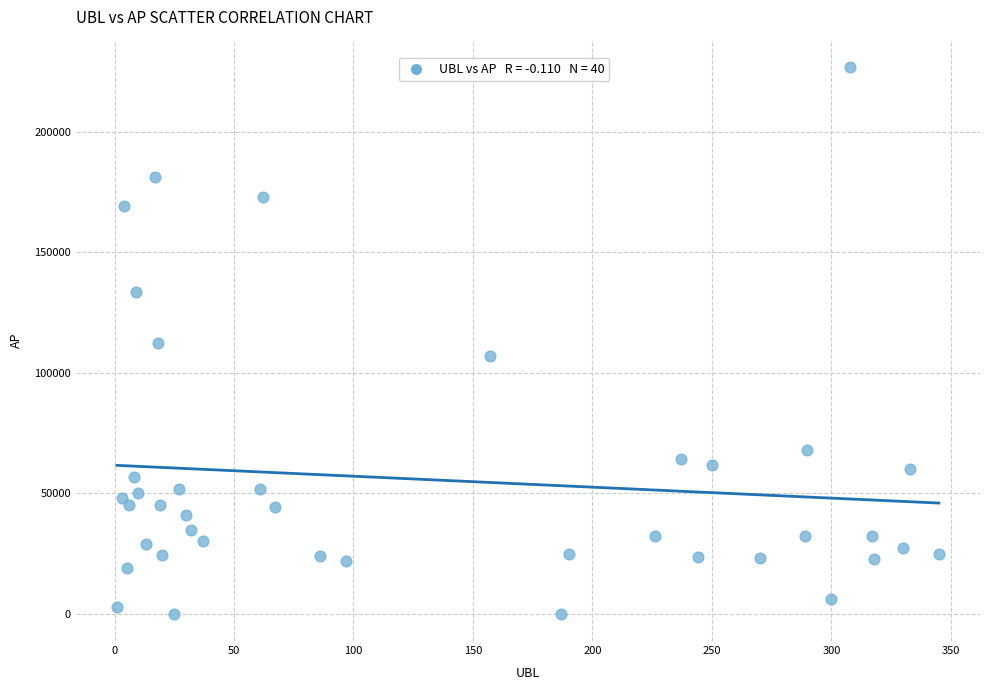

What is the range of Y values (max minus min)?

227018